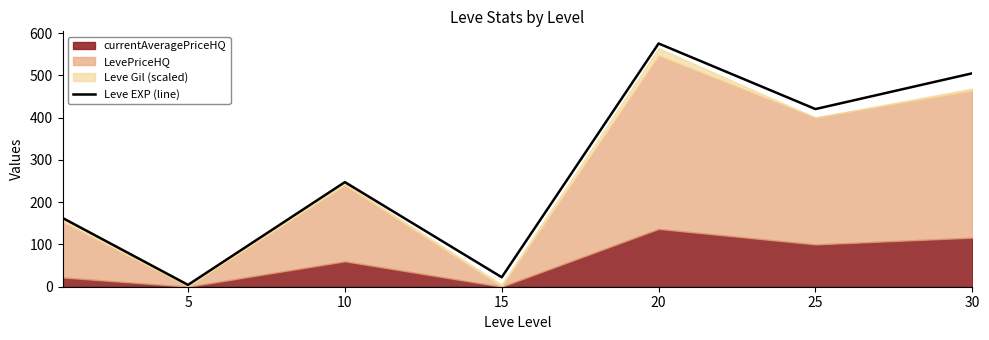

Does the chart have visible grid lines?

No